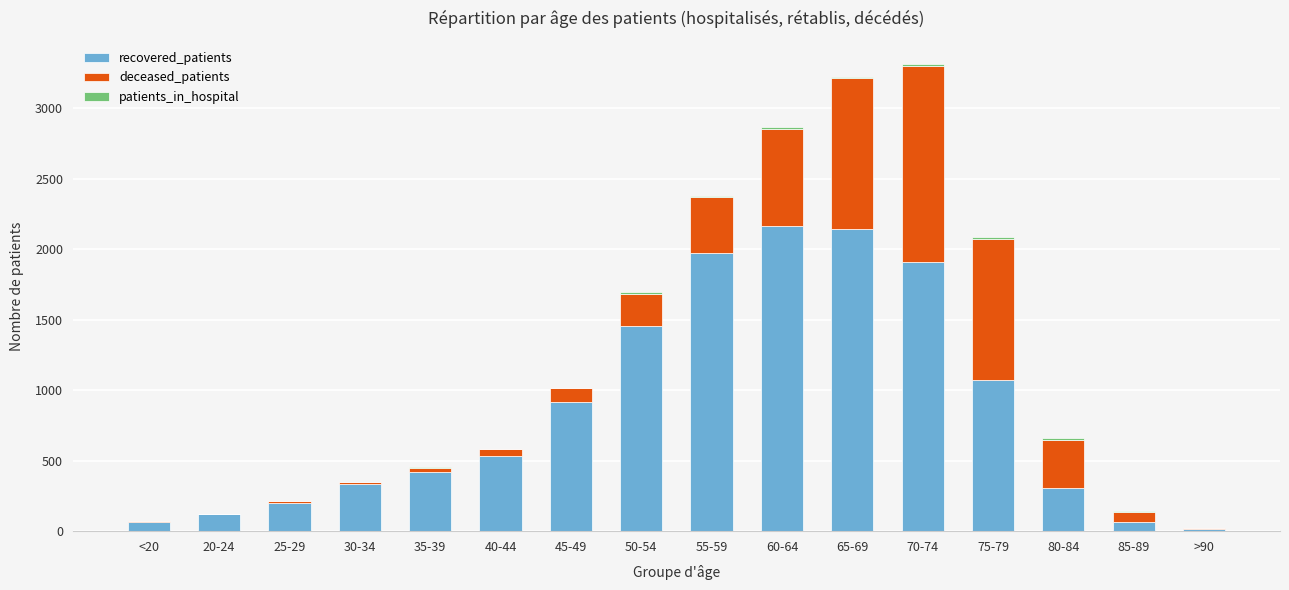

The recovered_patients series shows 1359 at 65-69. True or false?

False